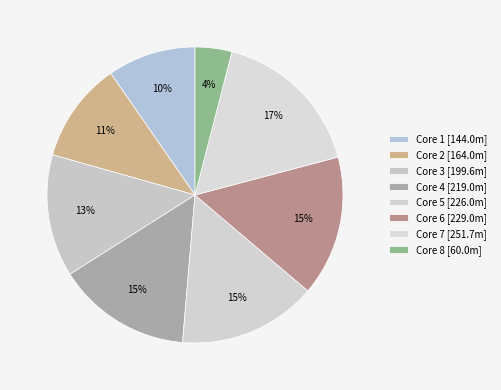

What is the change in value from Core 4 to Core 5?

+7.0